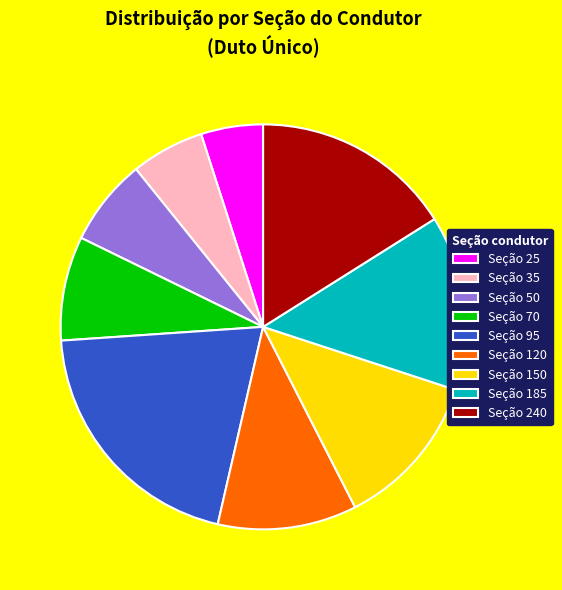

True or false: Seção 25 accounts for 20% of the total.

False